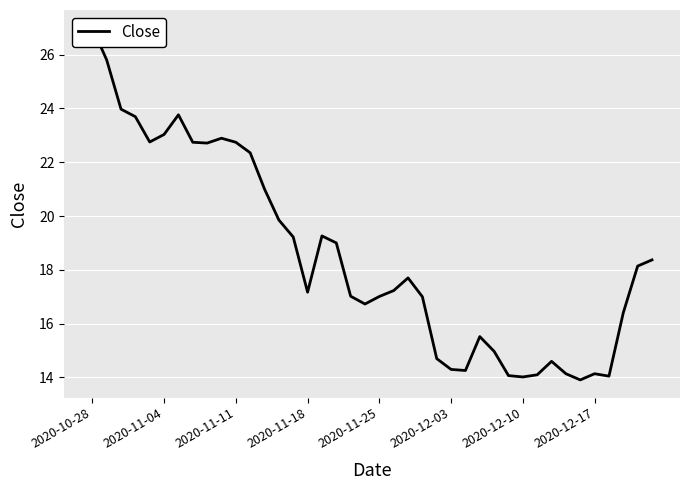

Approximately how many times larger is the value at 38 compared to 12?

0.9